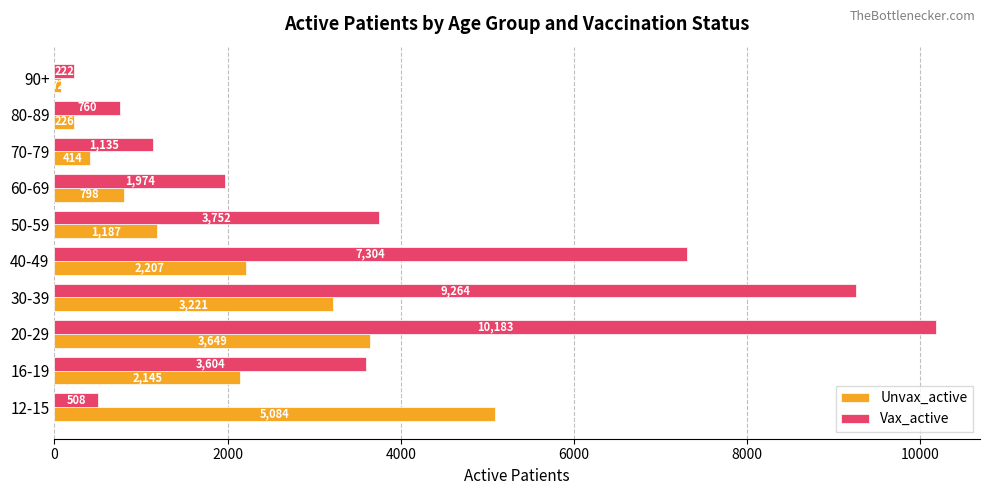

At which category does the chart reach its peak across all series?

20-29